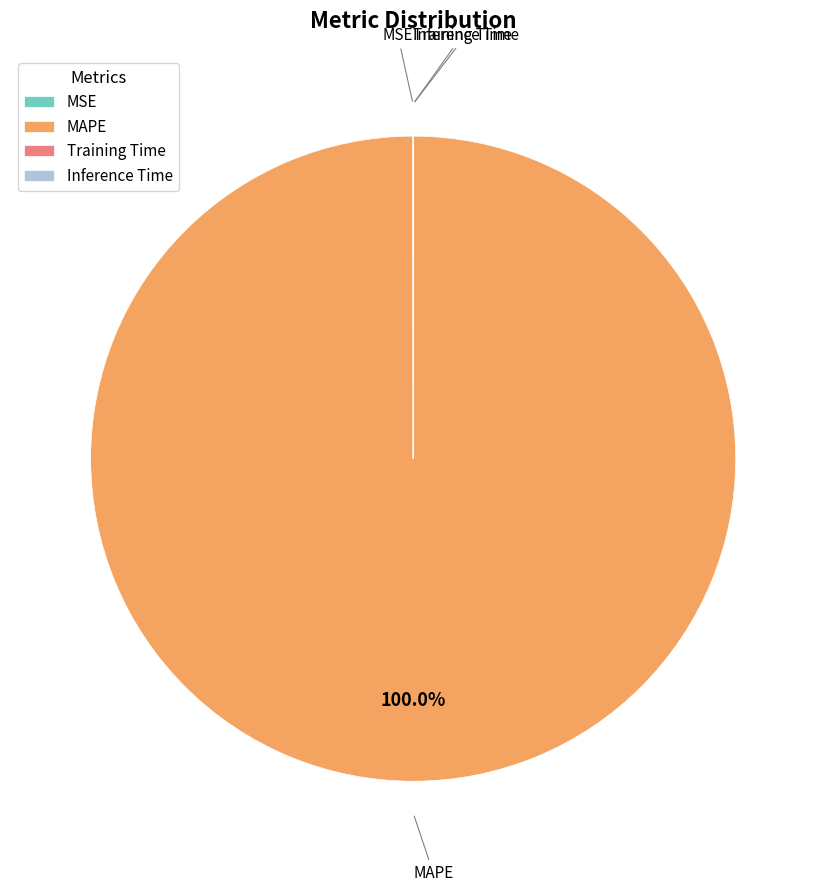

Does MAPE represent more than half of the total?

Yes